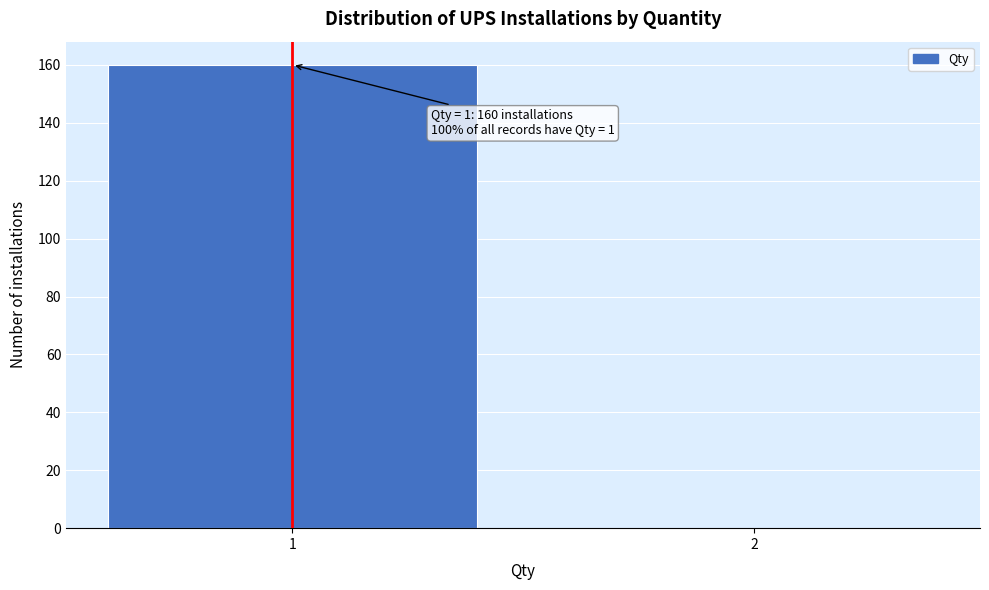

Reading left to right, transcribe all the data shown in this chart.

1=160	2=0